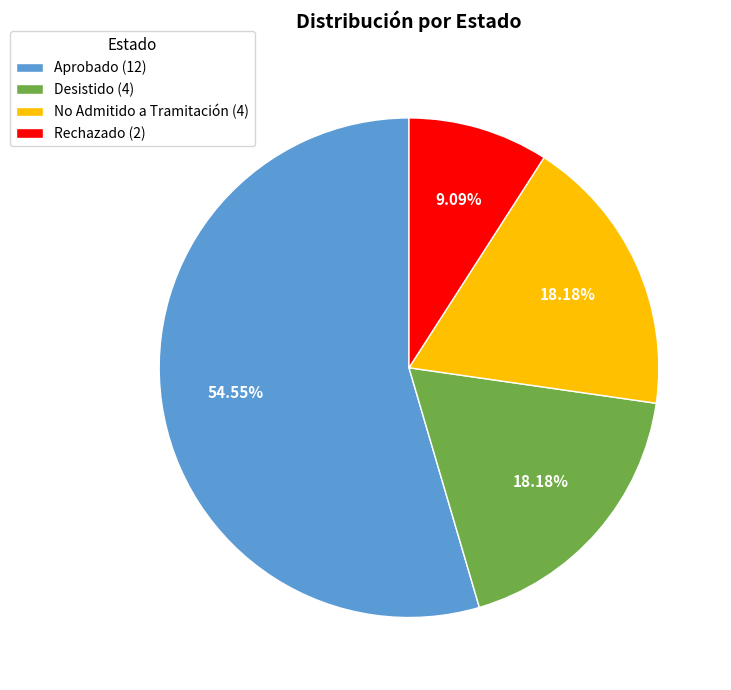

Combined, what portion of the pie is Aprobado and No Admitido a Tramitación?

72.7%